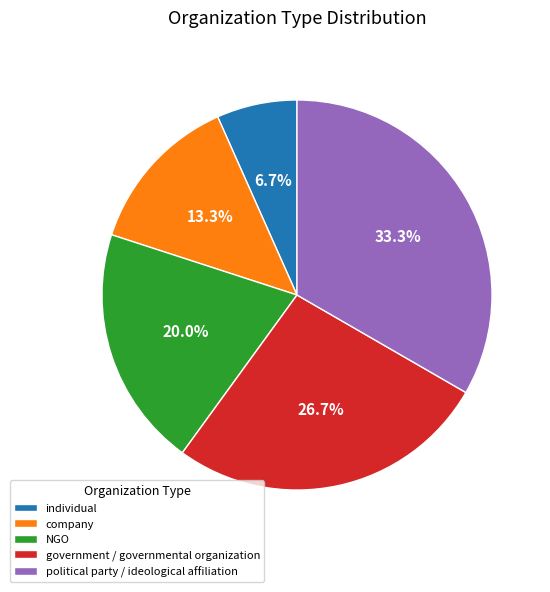

To the nearest percent, what is the difference between the largest and smallest slice percentages?

27%